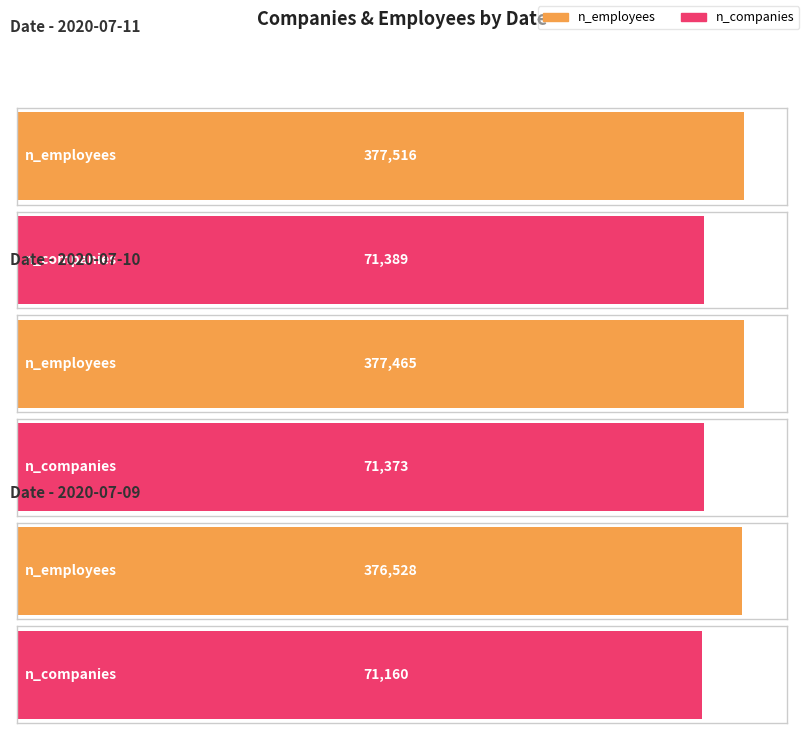

What is the difference between the maximum and second lowest values in the n_companies series?

16